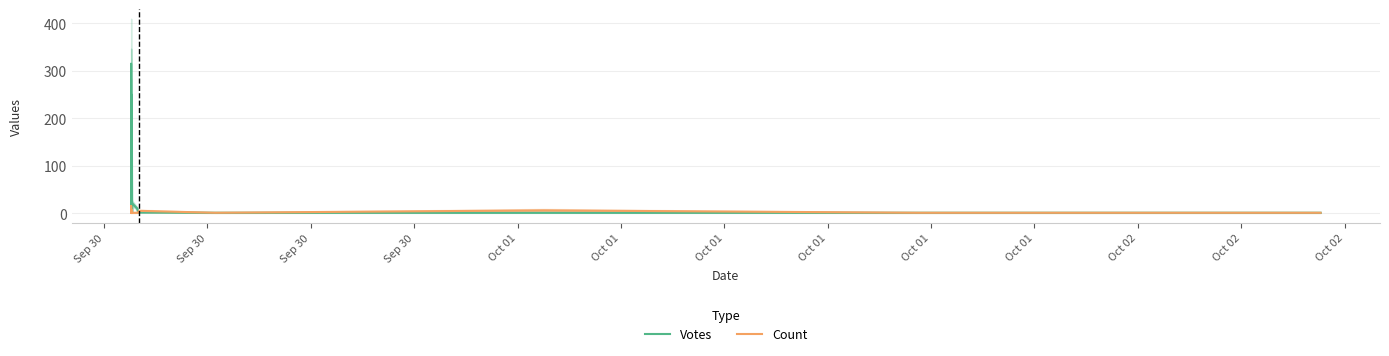

The Count series shows 1 at Oct 01. True or false?

True